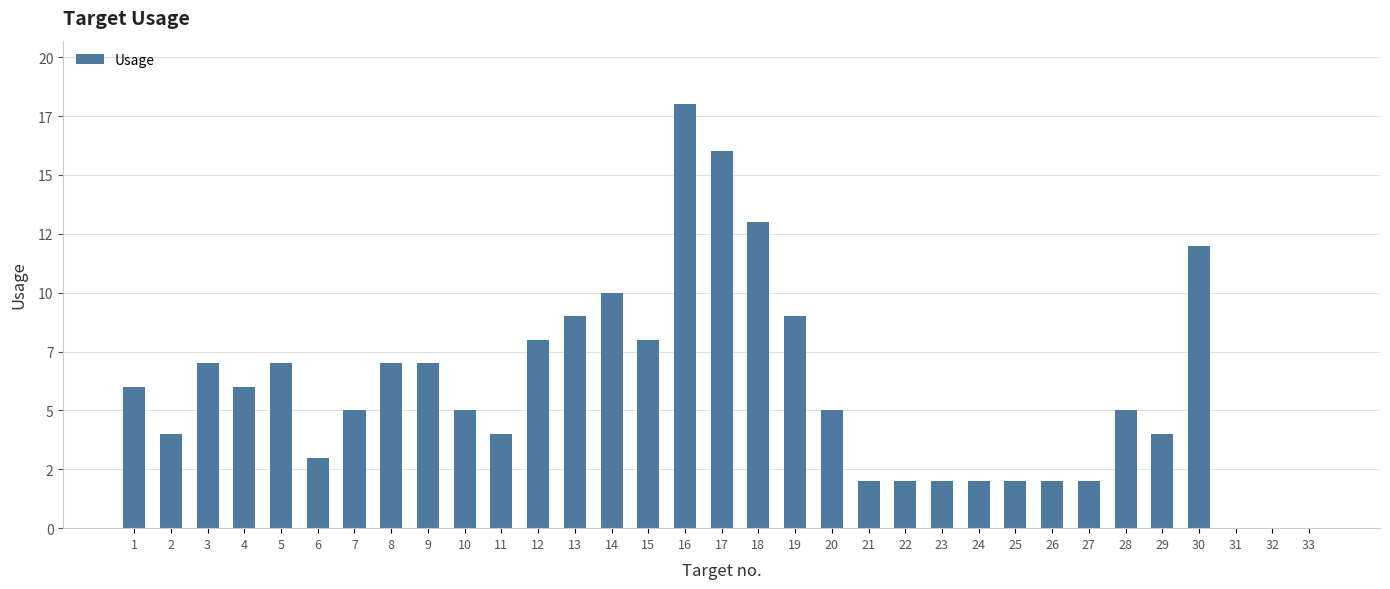

Reading left to right, what are all the values shown in this chart?

1=6	2=4	3=7	4=6	5=7	6=3	7=5	8=7	9=7	10=5	11=4	12=8	13=9	14=10	15=8	16=18	17=16	18=13	19=9	20=5	21=2	22=2	23=2	24=2	25=2	26=2	27=2	28=5	29=4	30=12	31=0	32=0	33=0